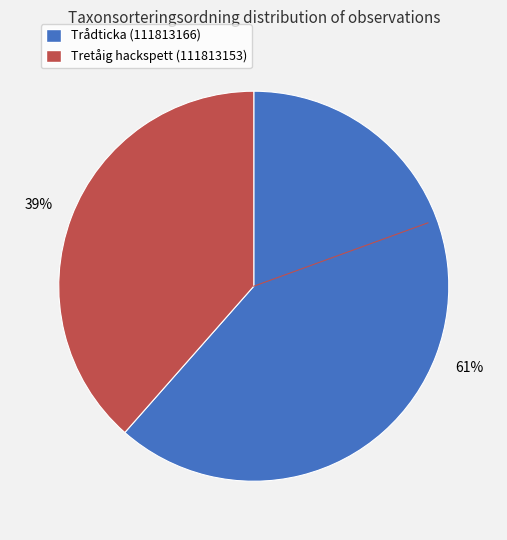

What is the largest slice in the pie chart?

Trådticka (111813166)